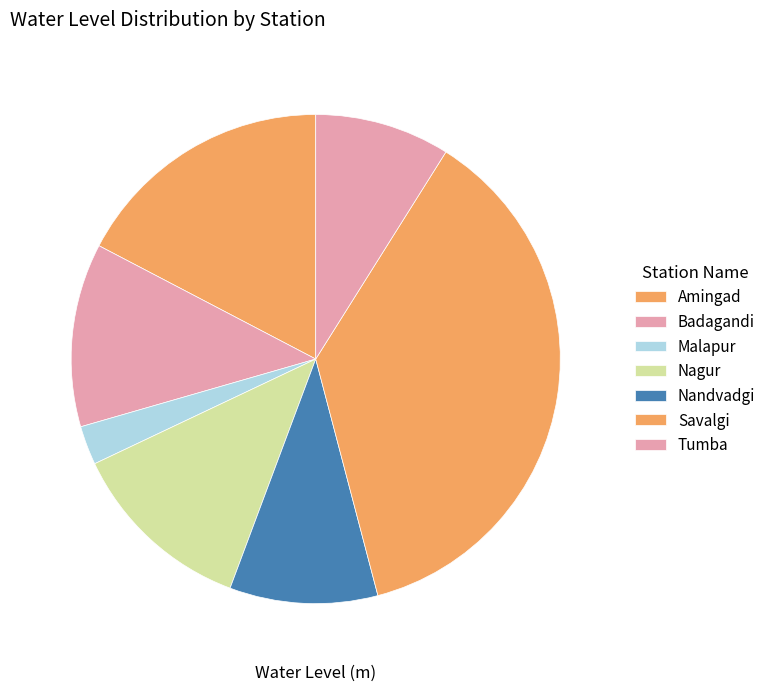

Count the number of slices in the pie.

7